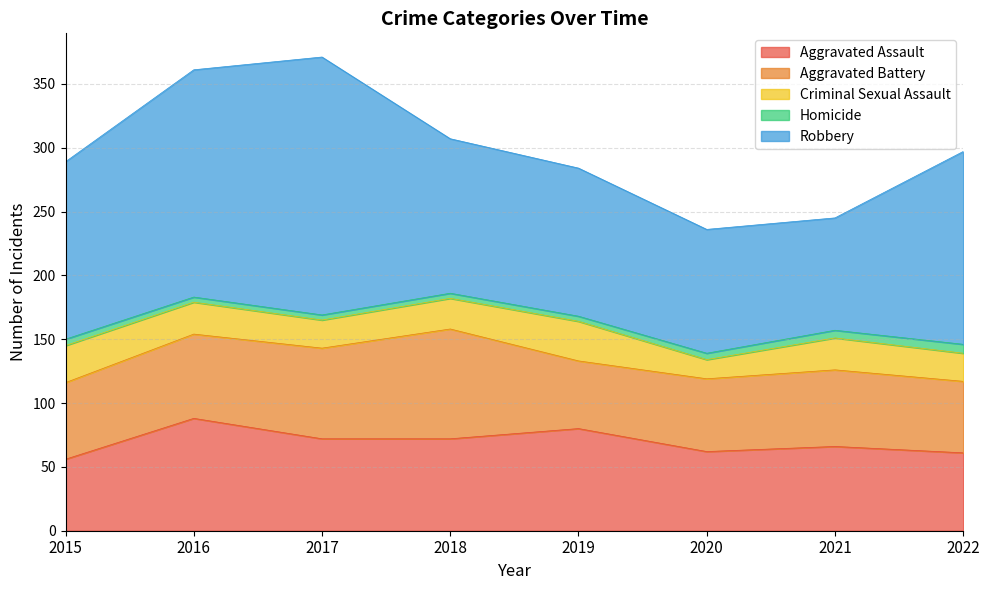

What is the value of the Aggravated Battery point at the 2nd from the left?

66